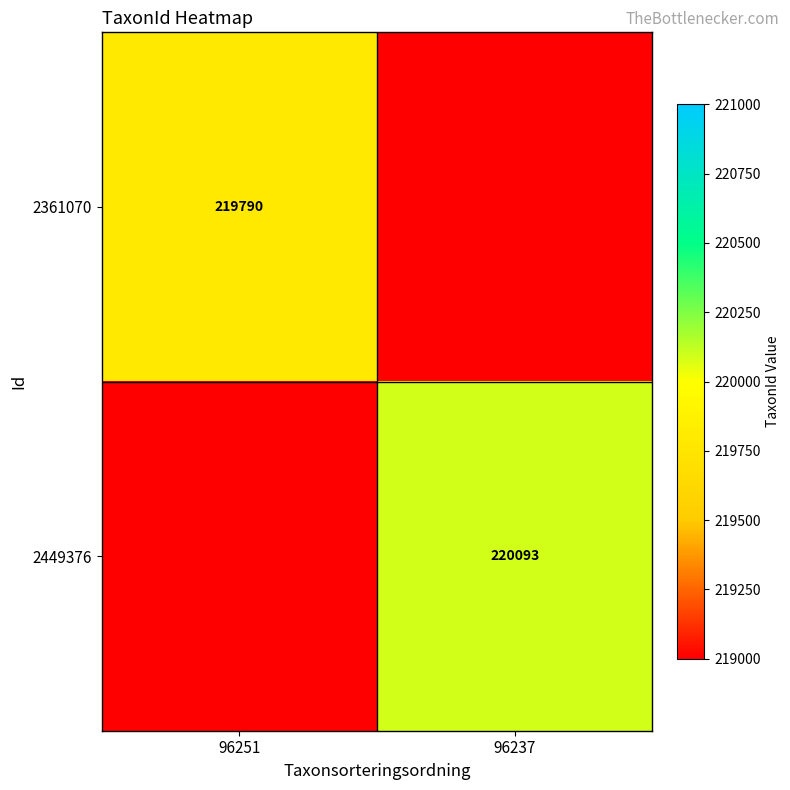

True or false: 2361070 has a value of 219790 at 96251.

True